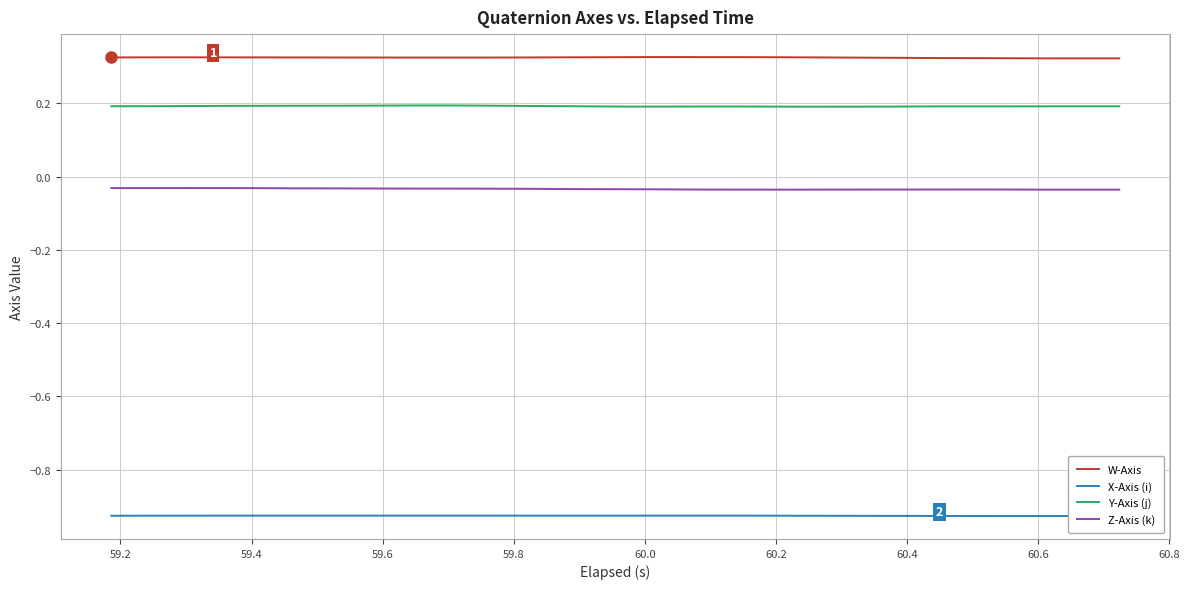

What is the smallest value displayed?

-0.9